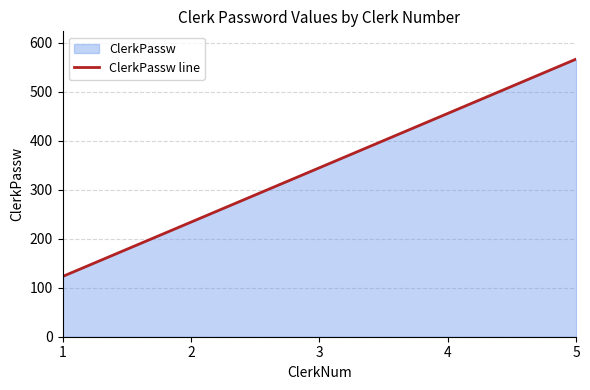

The chart shows a value of 127 at 2. True or false?

False